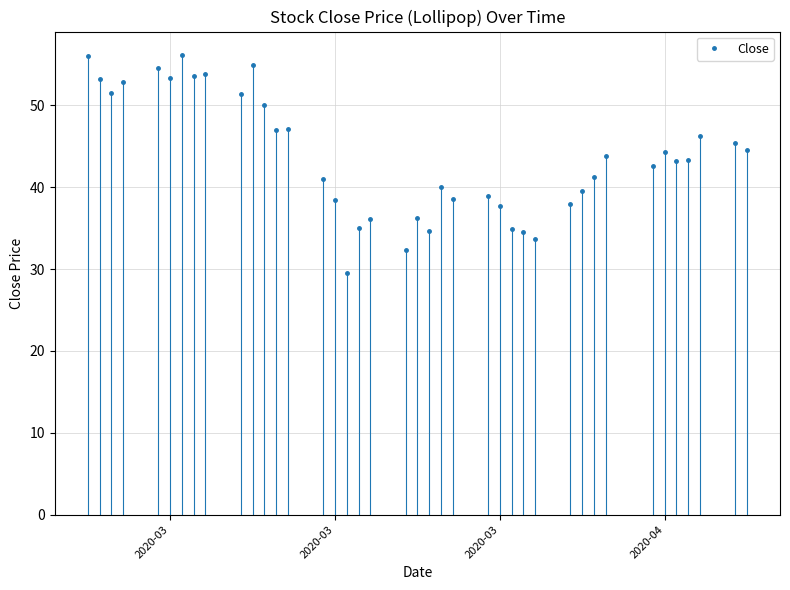

Does the chart have visible grid lines?

Yes